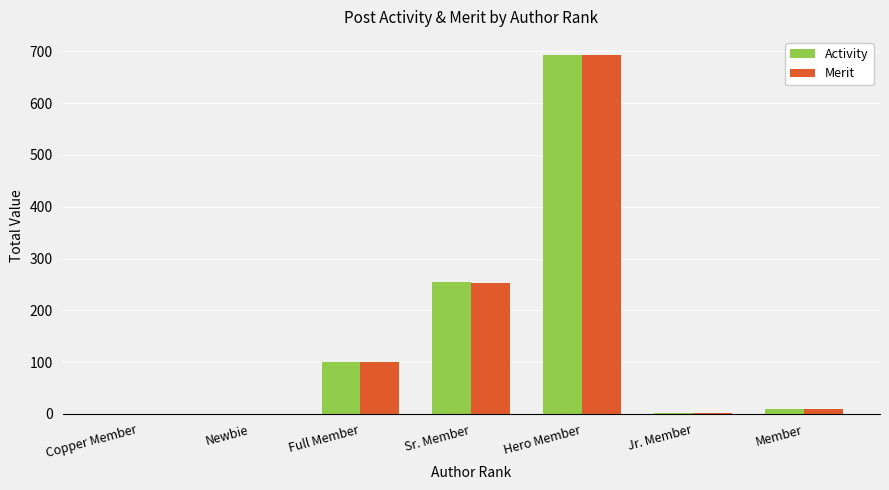

What is the greatest value displayed?

693